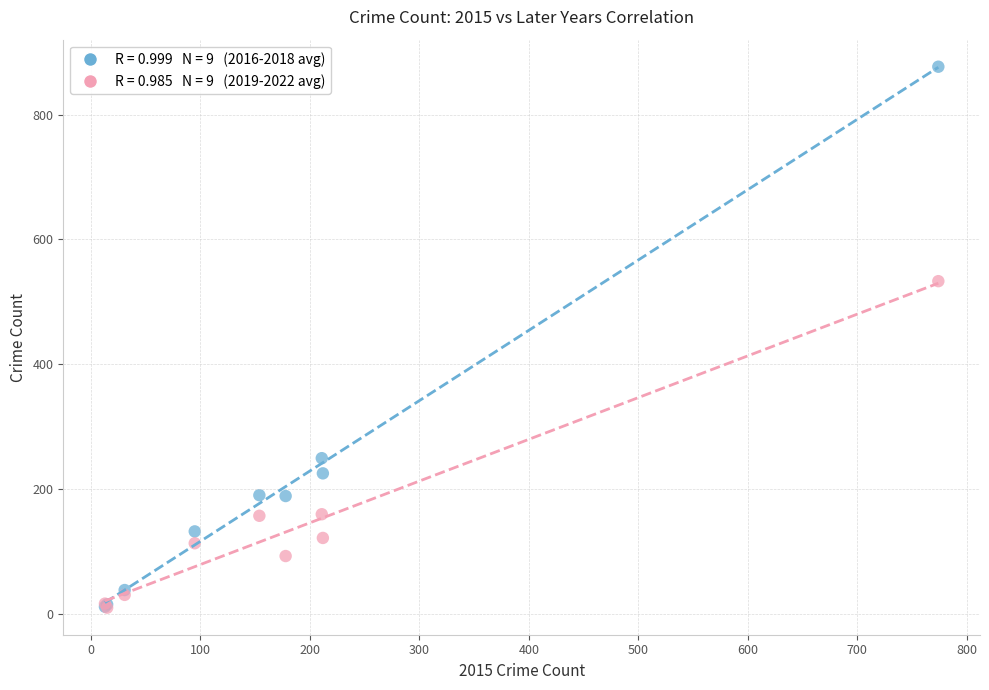

Across all series, what Y value is closest to 443?

533.0